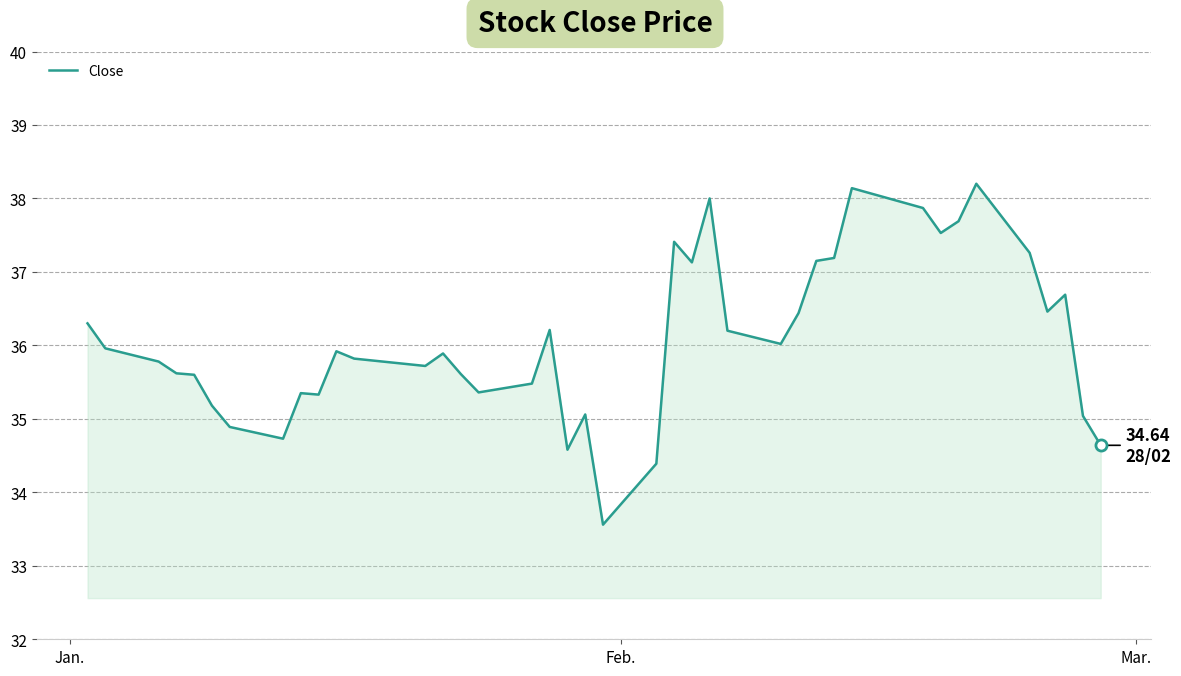

What is the sum of all values?

1443.4